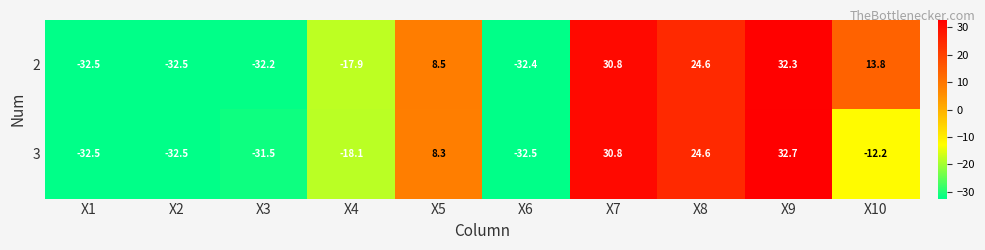

Which series changed the most between X3 and X10?

2